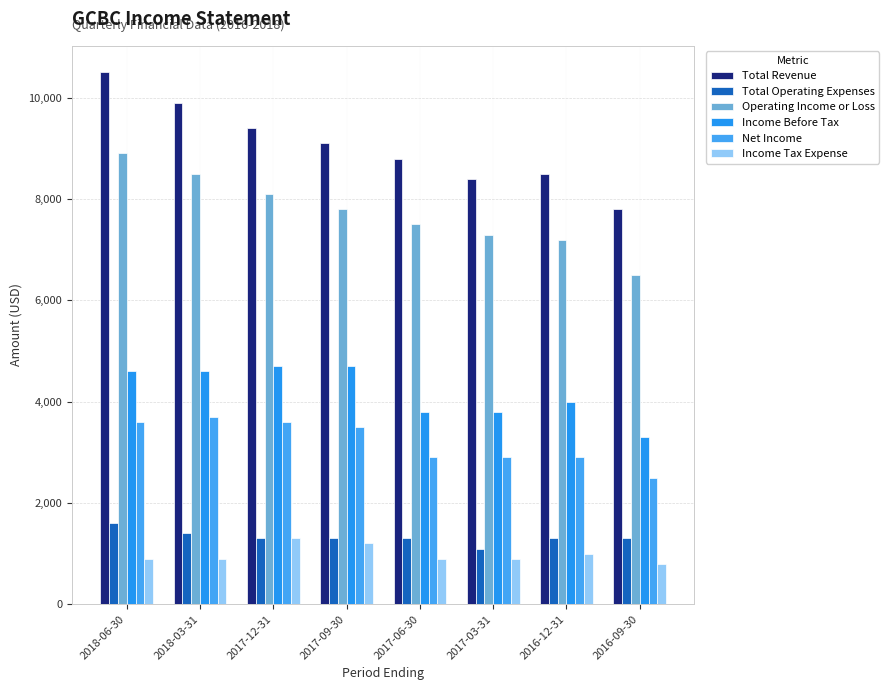

Reading left to right, transcribe all the data shown in this chart.

Total Revenue: 10500	9900	9400	9100	8800	8400	8500	7800
Total Operating Expenses: 1600	1400	1300	1300	1300	1100	1300	1300
Operating Income or Loss: 8900	8500	8100	7800	7500	7300	7200	6500
Income Before Tax: 4600	4600	4700	4700	3800	3800	4000	3300
Net Income: 3600	3700	3600	3500	2900	2900	2900	2500
Income Tax Expense: 900	900	1300	1200	900	900	1000	800